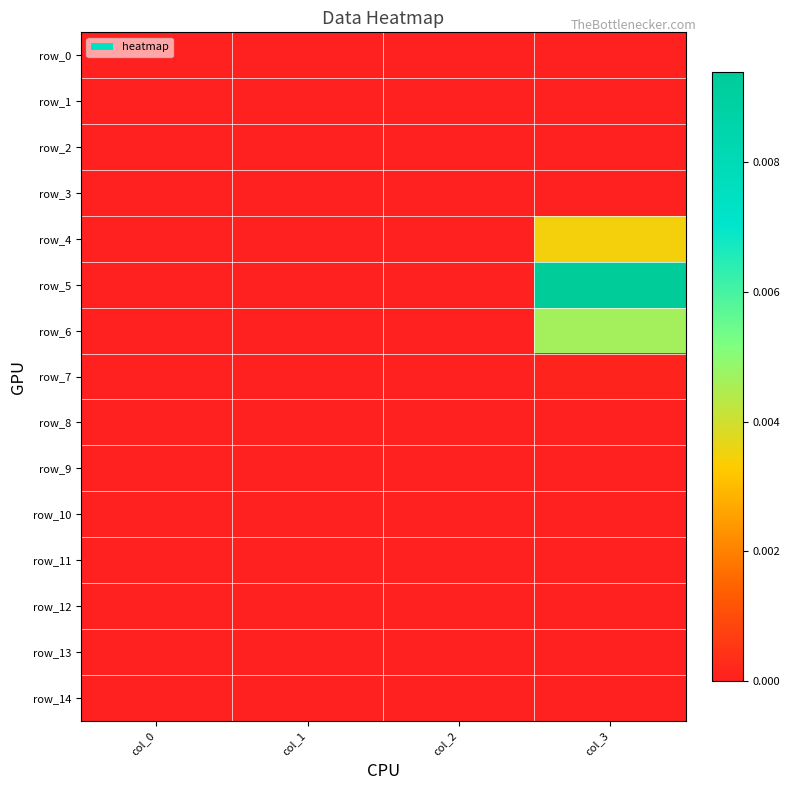

Which series has the widest spread of values?

row_5